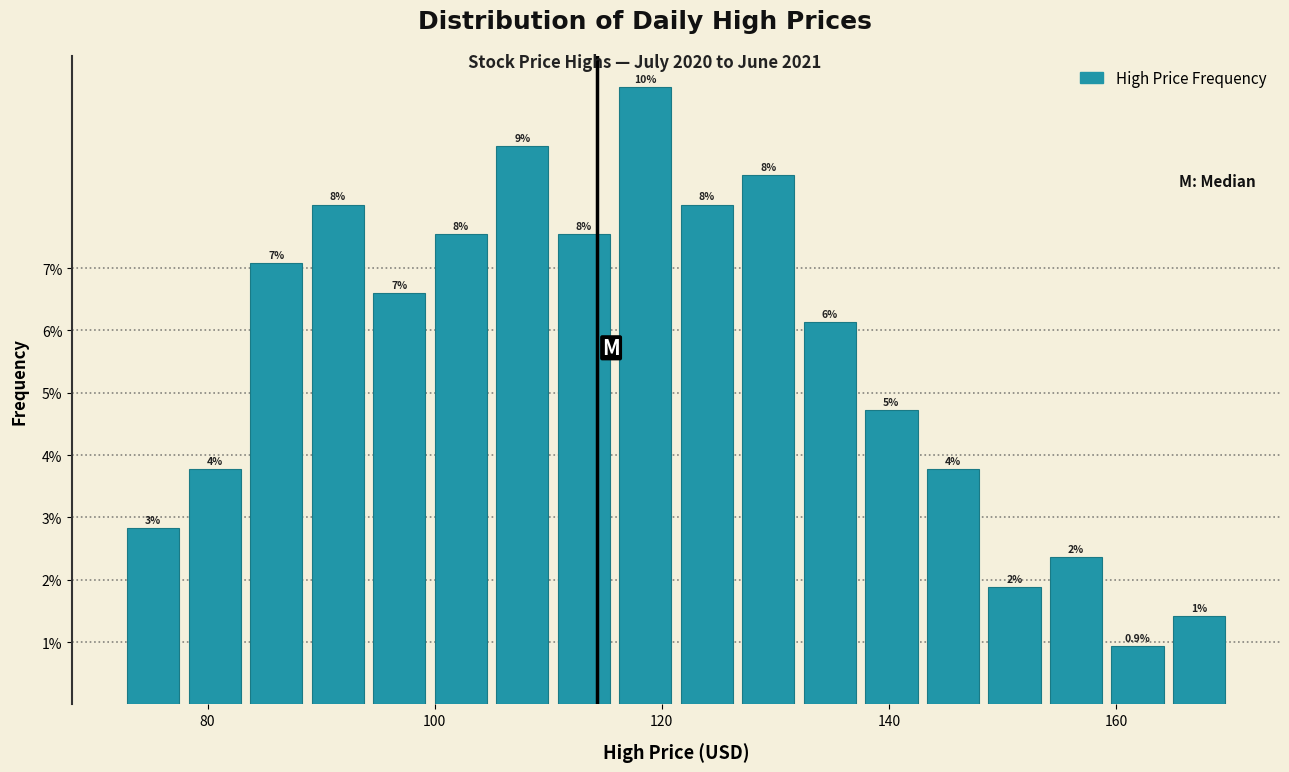

Around what value on the x-axis is the tallest bar? Give the approximate position of its centre, as read against the axis.

118